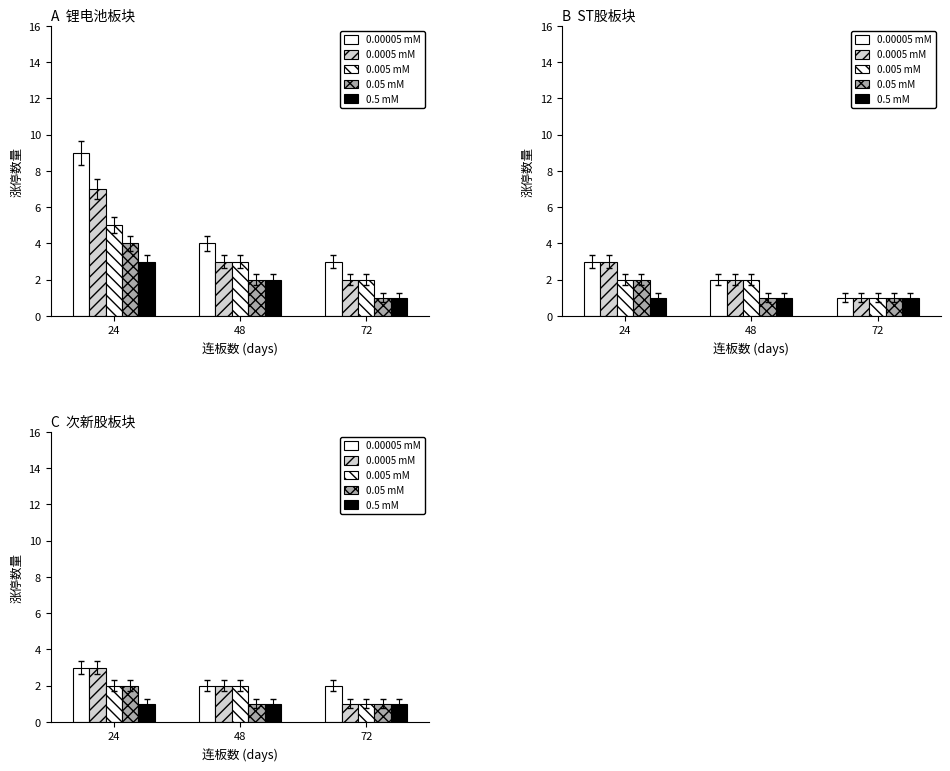

At which category is the sum across all series the highest?

24